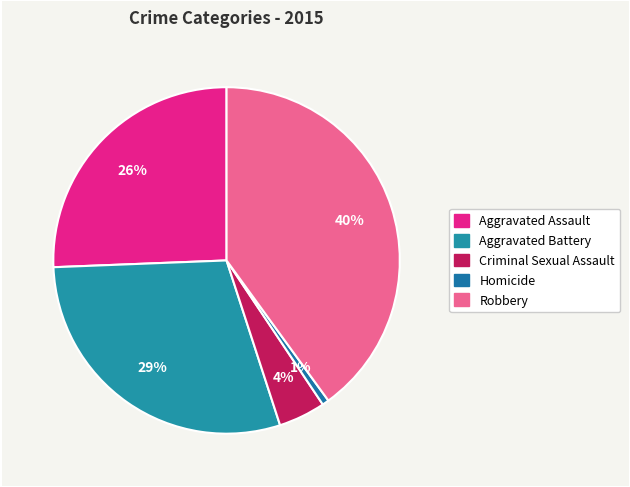

To the nearest percent, what portion does Criminal Sexual Assault represent?

4%